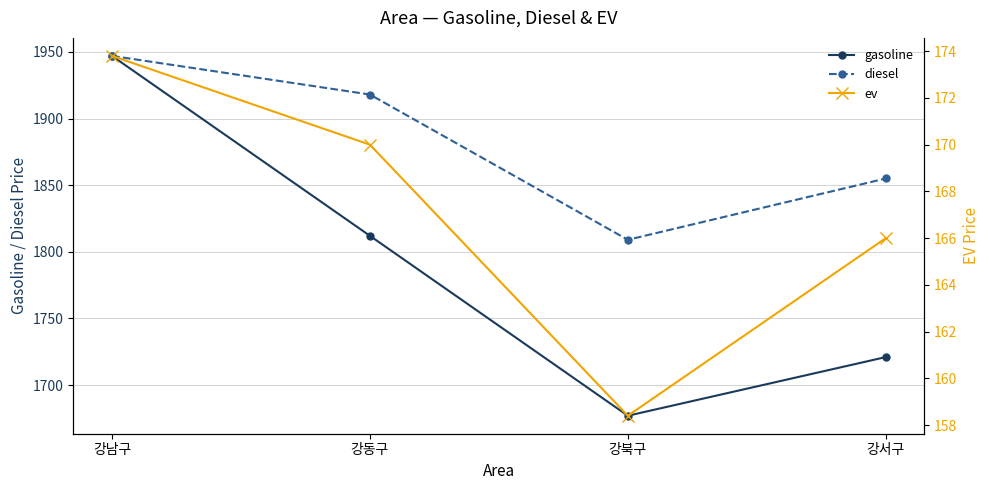

What is the minimum value shown in the chart?

158.4